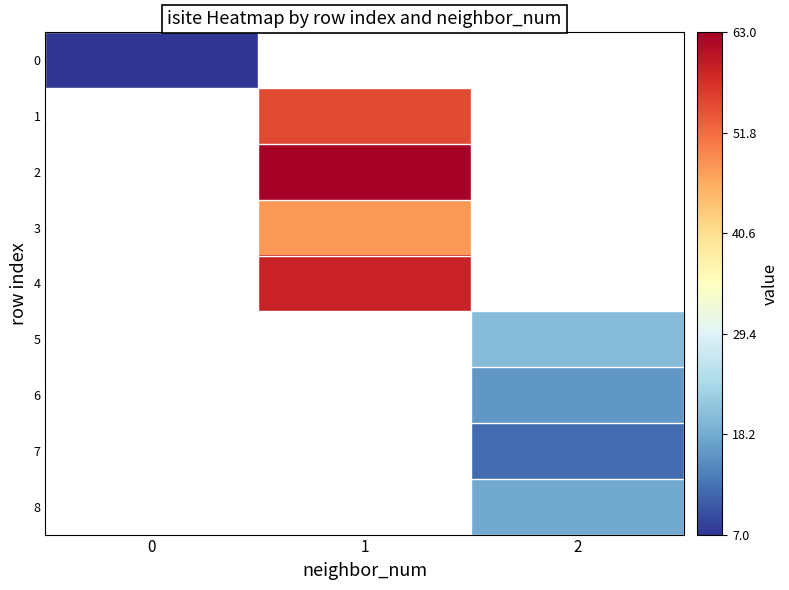

How many values in 0 are above zero?

1